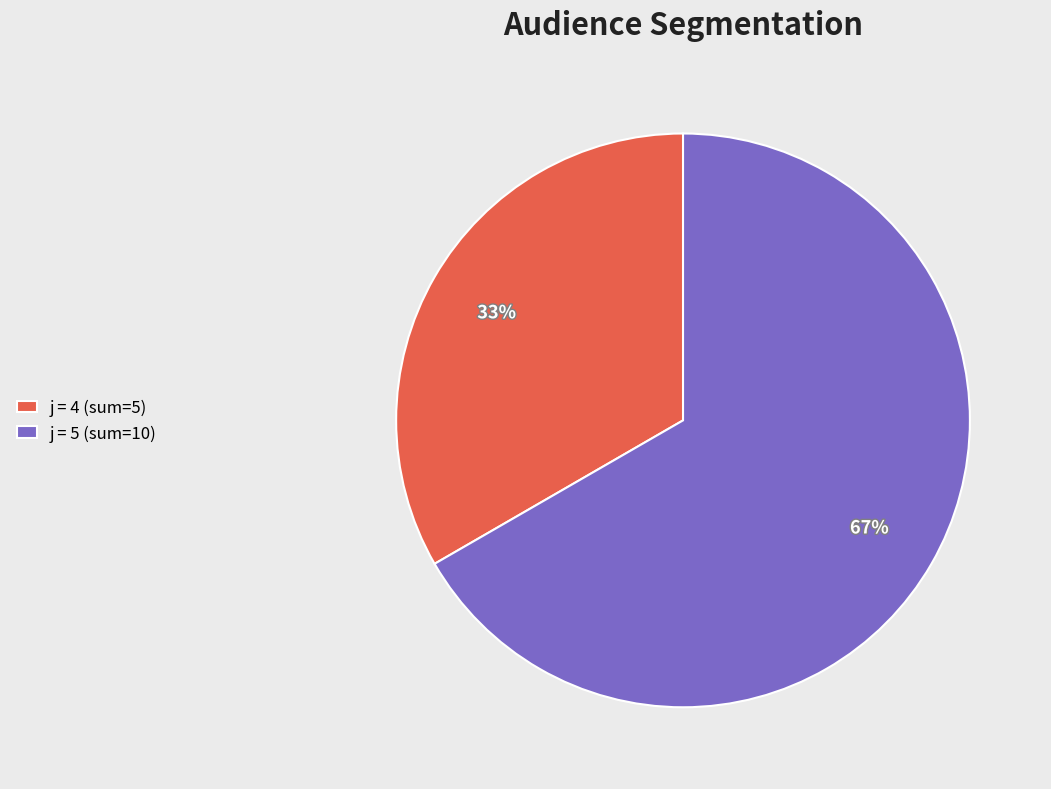

What is the smallest slice in the pie chart?

j = 4 (sum=5)